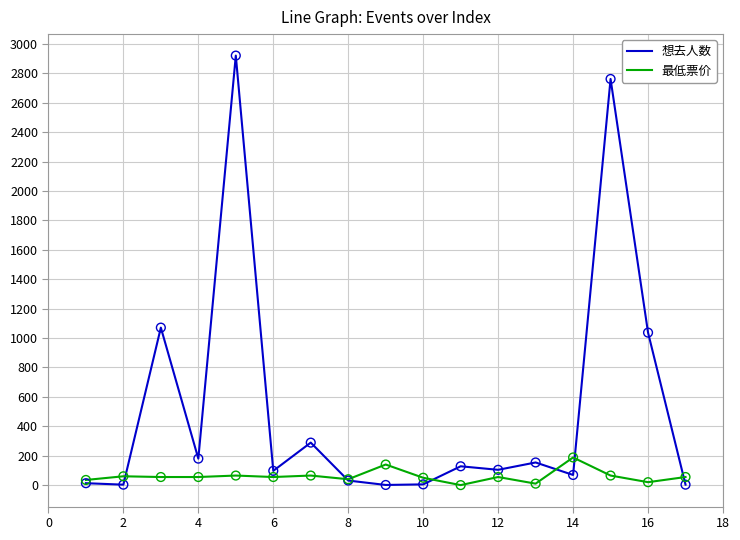

Which series has the widest spread of values?

想去人数